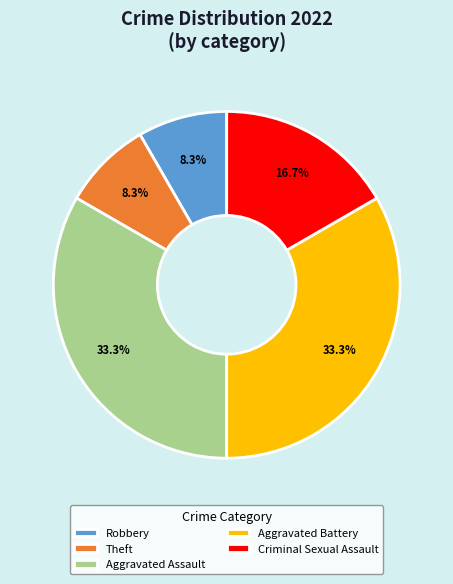

Does Theft represent more than half of the total?

No